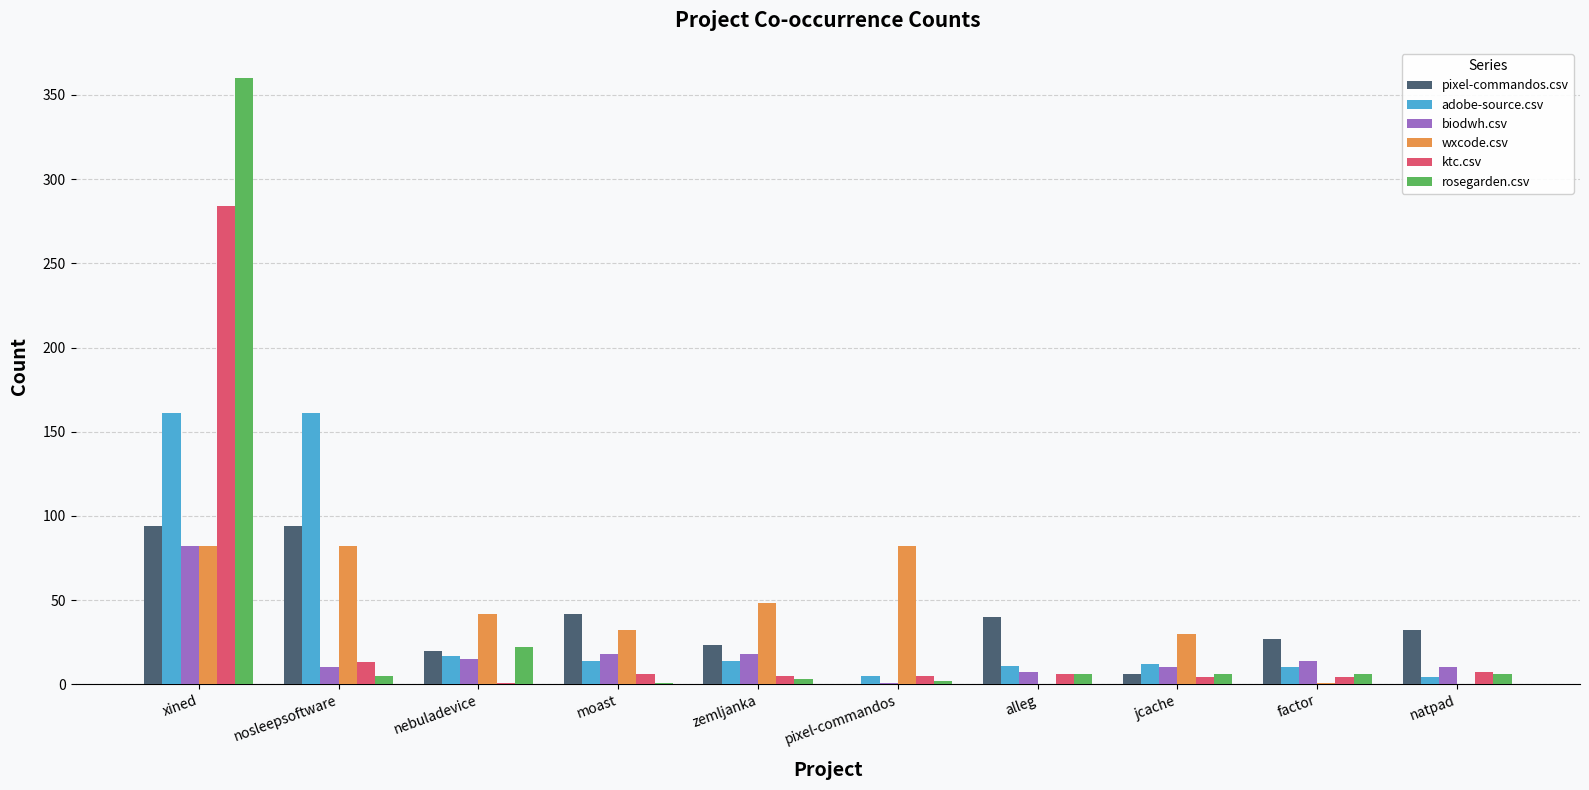

What is the maximum value for biodwh.csv?

82